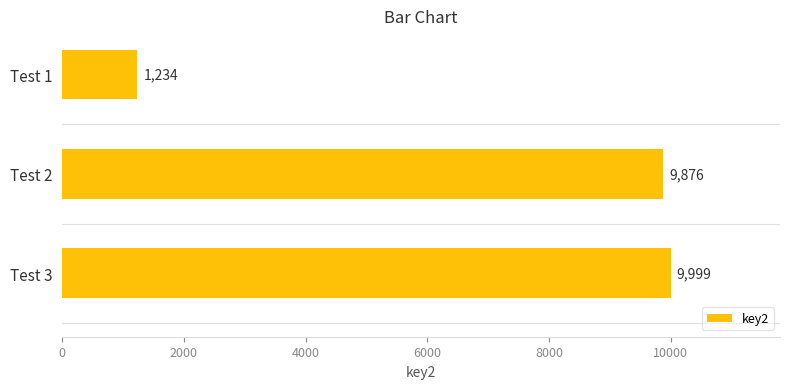

Reading top to bottom, what are all the values shown in this chart?

Test 1=1234	Test 2=9876	Test 3=9999